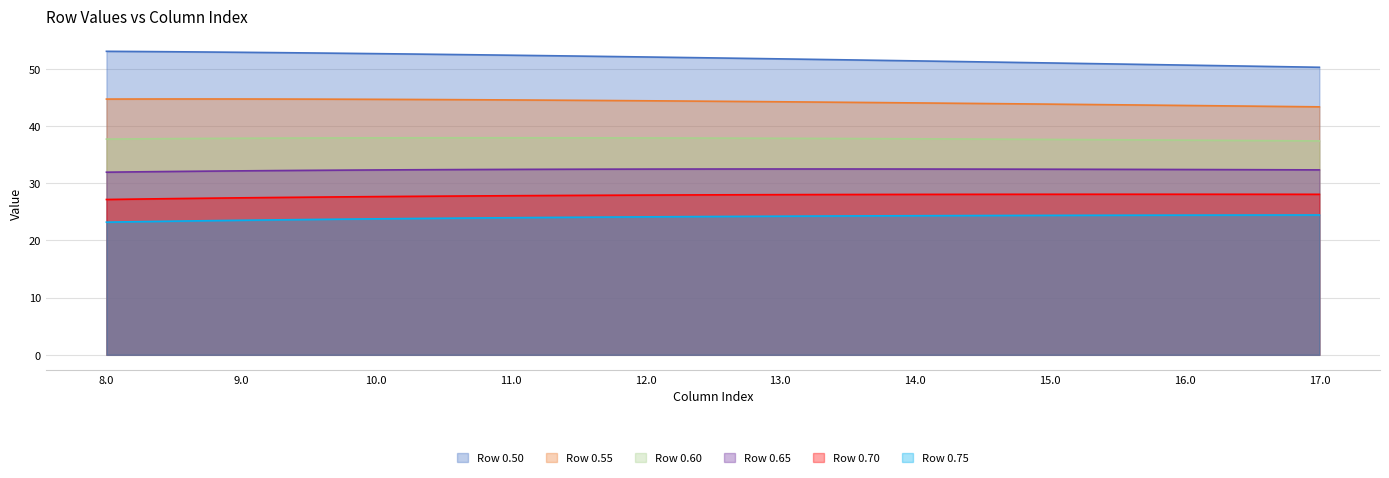

The Row 0.55 series shows 44.6 at 11.0. True or false?

True